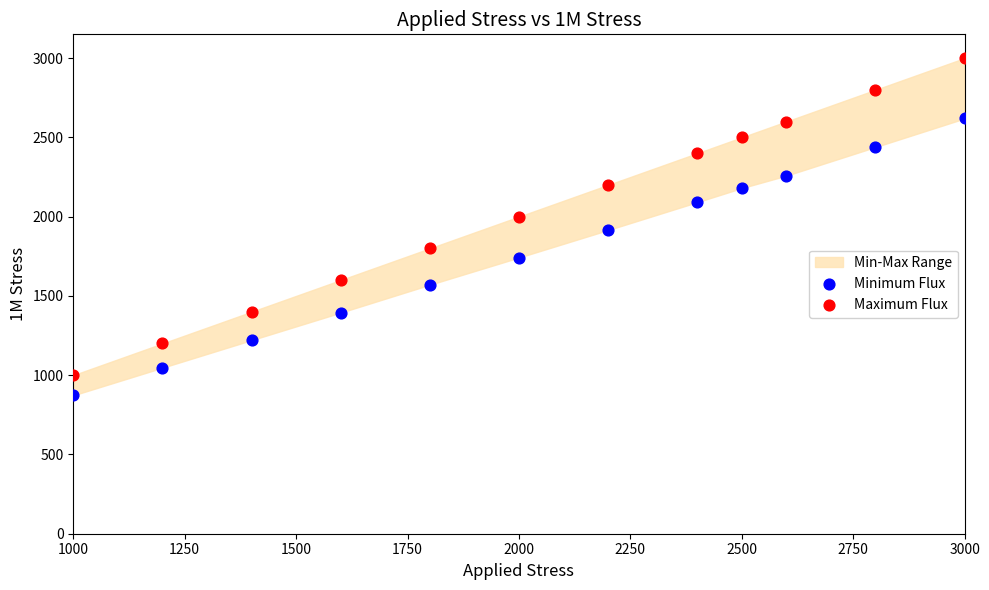

What is the X range (max minus min) for the scatter plot?

2000.0